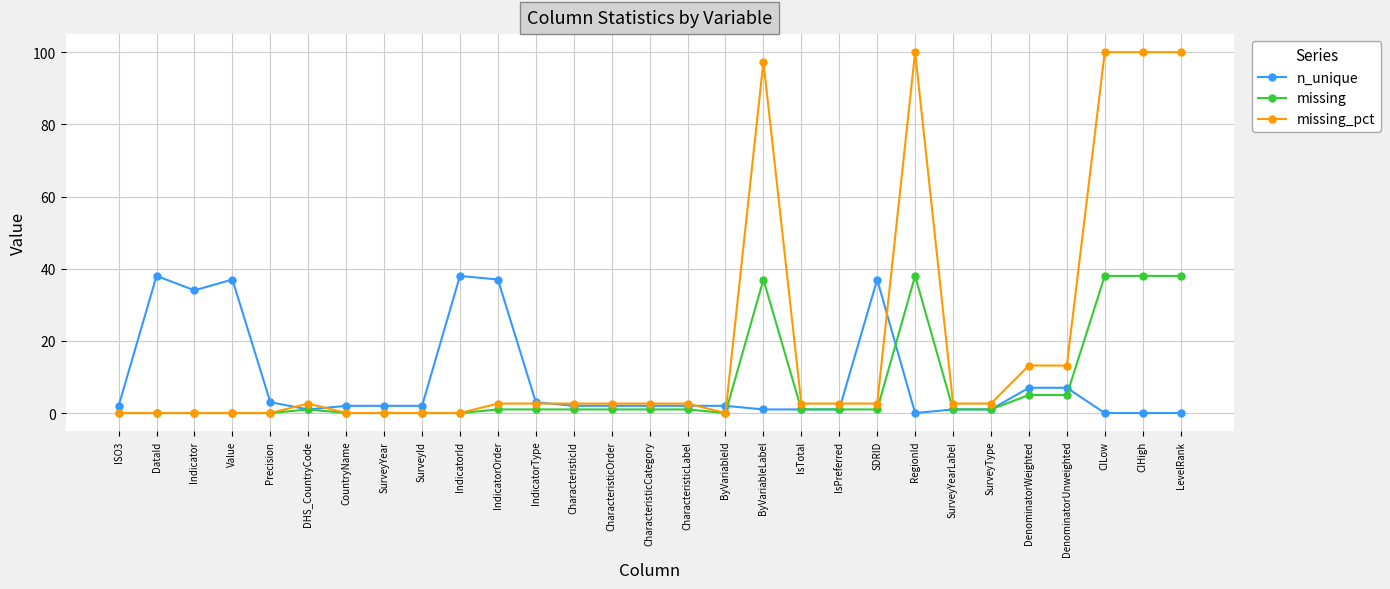

The value of missing_pct at CIHigh is 133.2. True or false?

False